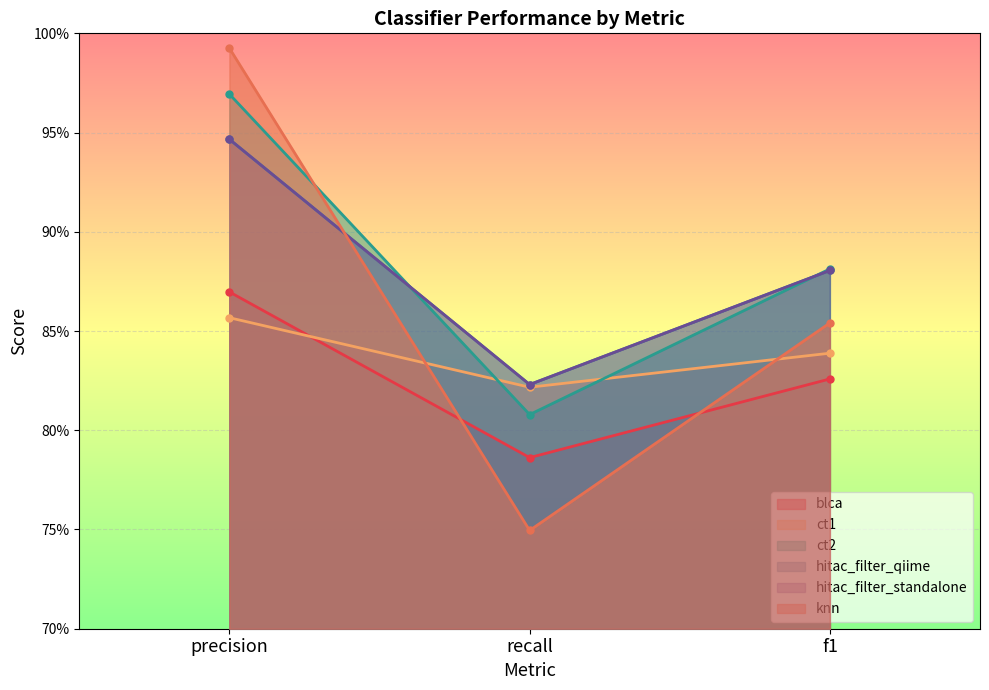

How many lines are shown in the chart?

6